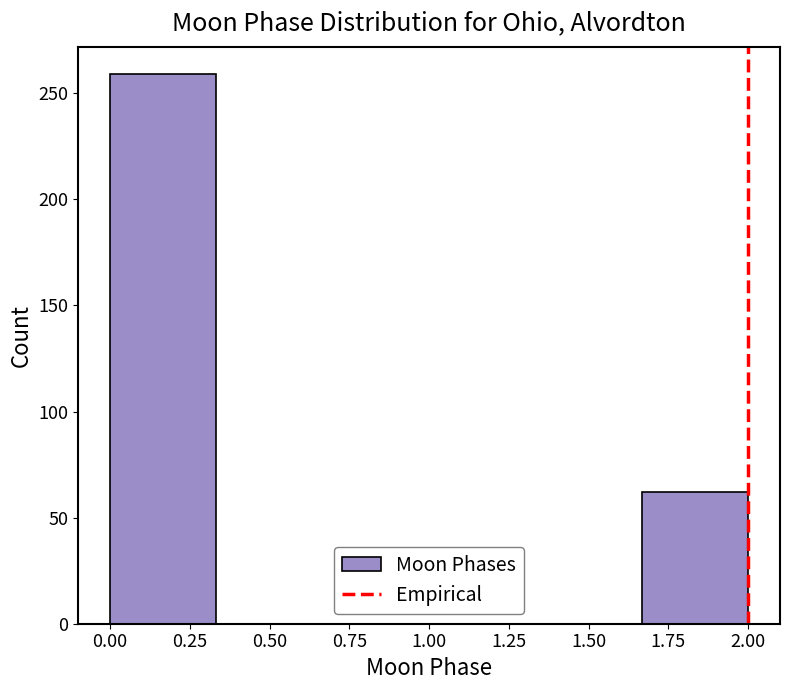

How tall is the bar that spans 1.65 to 2.00 on the x-axis? Neither the bar edges nor the heights are printed on the chart, so give them approximately, as read against the axes.

60